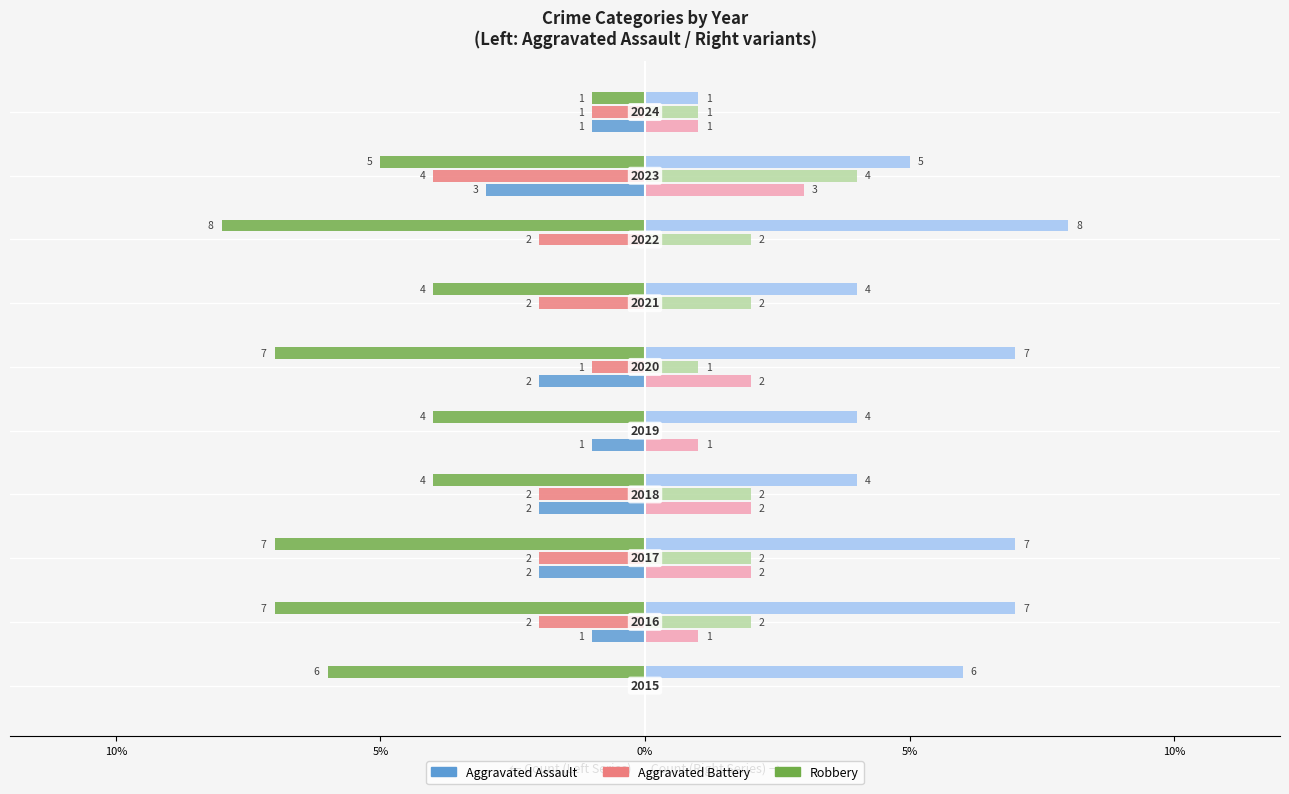

At how many categories does at least one series exceed -1?

4